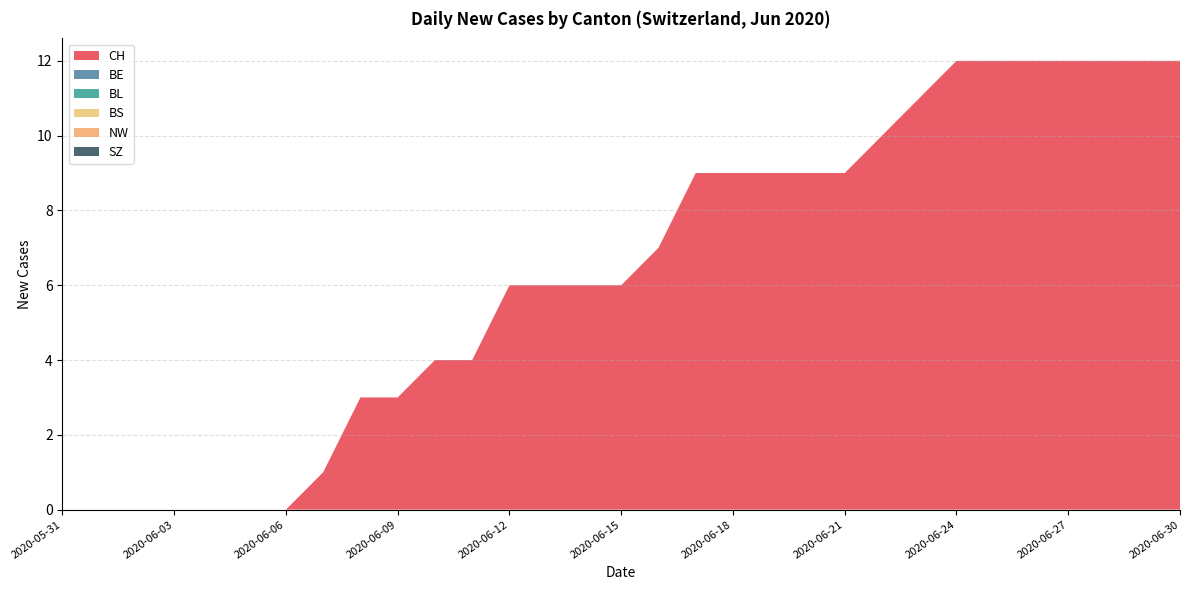

Reading right to left, list all the values displayed in this chart.

CH: 2020-06-30=12	2020-06-29=12	2020-06-28=12	2020-06-27=12	2020-06-26=12	2020-06-25=12	2020-06-24=12	2020-06-23=11	2020-06-22=10	2020-06-21=9	2020-06-20=9	2020-06-19=9	2020-06-18=9	2020-06-17=9	2020-06-16=7	2020-06-15=6	2020-06-14=6	2020-06-13=6	2020-06-12=6	2020-06-11=4	2020-06-10=4	2020-06-09=3	2020-06-08=3	2020-06-07=1	2020-06-06=0	2020-06-05=0	2020-06-04=0	2020-06-03=0	2020-06-02=0	2020-06-01=0	2020-05-31=0
BE: 2020-06-30=0	2020-06-29=0	2020-06-28=0	2020-06-27=0	2020-06-26=0	2020-06-25=0	2020-06-24=0	2020-06-23=0	2020-06-22=0	2020-06-21=0	2020-06-20=0	2020-06-19=0	2020-06-18=0	2020-06-17=0	2020-06-16=0	2020-06-15=0	2020-06-14=0	2020-06-13=0	2020-06-12=0	2020-06-11=0	2020-06-10=0	2020-06-09=0	2020-06-08=0	2020-06-07=0	2020-06-06=0	2020-06-05=0	2020-06-04=0	2020-06-03=0	2020-06-02=0	2020-06-01=0	2020-05-31=0
BL: 2020-06-30=0	2020-06-29=0	2020-06-28=0	2020-06-27=0	2020-06-26=0	2020-06-25=0	2020-06-24=0	2020-06-23=0	2020-06-22=0	2020-06-21=0	2020-06-20=0	2020-06-19=0	2020-06-18=0	2020-06-17=0	2020-06-16=0	2020-06-15=0	2020-06-14=0	2020-06-13=0	2020-06-12=0	2020-06-11=0	2020-06-10=0	2020-06-09=0	2020-06-08=0	2020-06-07=0	2020-06-06=0	2020-06-05=0	2020-06-04=0	2020-06-03=0	2020-06-02=0	2020-06-01=0	2020-05-31=0
BS: 2020-06-30=0	2020-06-29=0	2020-06-28=0	2020-06-27=0	2020-06-26=0	2020-06-25=0	2020-06-24=0	2020-06-23=0	2020-06-22=0	2020-06-21=0	2020-06-20=0	2020-06-19=0	2020-06-18=0	2020-06-17=0	2020-06-16=0	2020-06-15=0	2020-06-14=0	2020-06-13=0	2020-06-12=0	2020-06-11=0	2020-06-10=0	2020-06-09=0	2020-06-08=0	2020-06-07=0	2020-06-06=0	2020-06-05=0	2020-06-04=0	2020-06-03=0	2020-06-02=0	2020-06-01=0	2020-05-31=0
NW: 2020-06-30=0	2020-06-29=0	2020-06-28=0	2020-06-27=0	2020-06-26=0	2020-06-25=0	2020-06-24=0	2020-06-23=0	2020-06-22=0	2020-06-21=0	2020-06-20=0	2020-06-19=0	2020-06-18=0	2020-06-17=0	2020-06-16=0	2020-06-15=0	2020-06-14=0	2020-06-13=0	2020-06-12=0	2020-06-11=0	2020-06-10=0	2020-06-09=0	2020-06-08=0	2020-06-07=0	2020-06-06=0	2020-06-05=0	2020-06-04=0	2020-06-03=0	2020-06-02=0	2020-06-01=0	2020-05-31=0
SZ: 2020-06-30=0	2020-06-29=0	2020-06-28=0	2020-06-27=0	2020-06-26=0	2020-06-25=0	2020-06-24=0	2020-06-23=0	2020-06-22=0	2020-06-21=0	2020-06-20=0	2020-06-19=0	2020-06-18=0	2020-06-17=0	2020-06-16=0	2020-06-15=0	2020-06-14=0	2020-06-13=0	2020-06-12=0	2020-06-11=0	2020-06-10=0	2020-06-09=0	2020-06-08=0	2020-06-07=0	2020-06-06=0	2020-06-05=0	2020-06-04=0	2020-06-03=0	2020-06-02=0	2020-06-01=0	2020-05-31=0